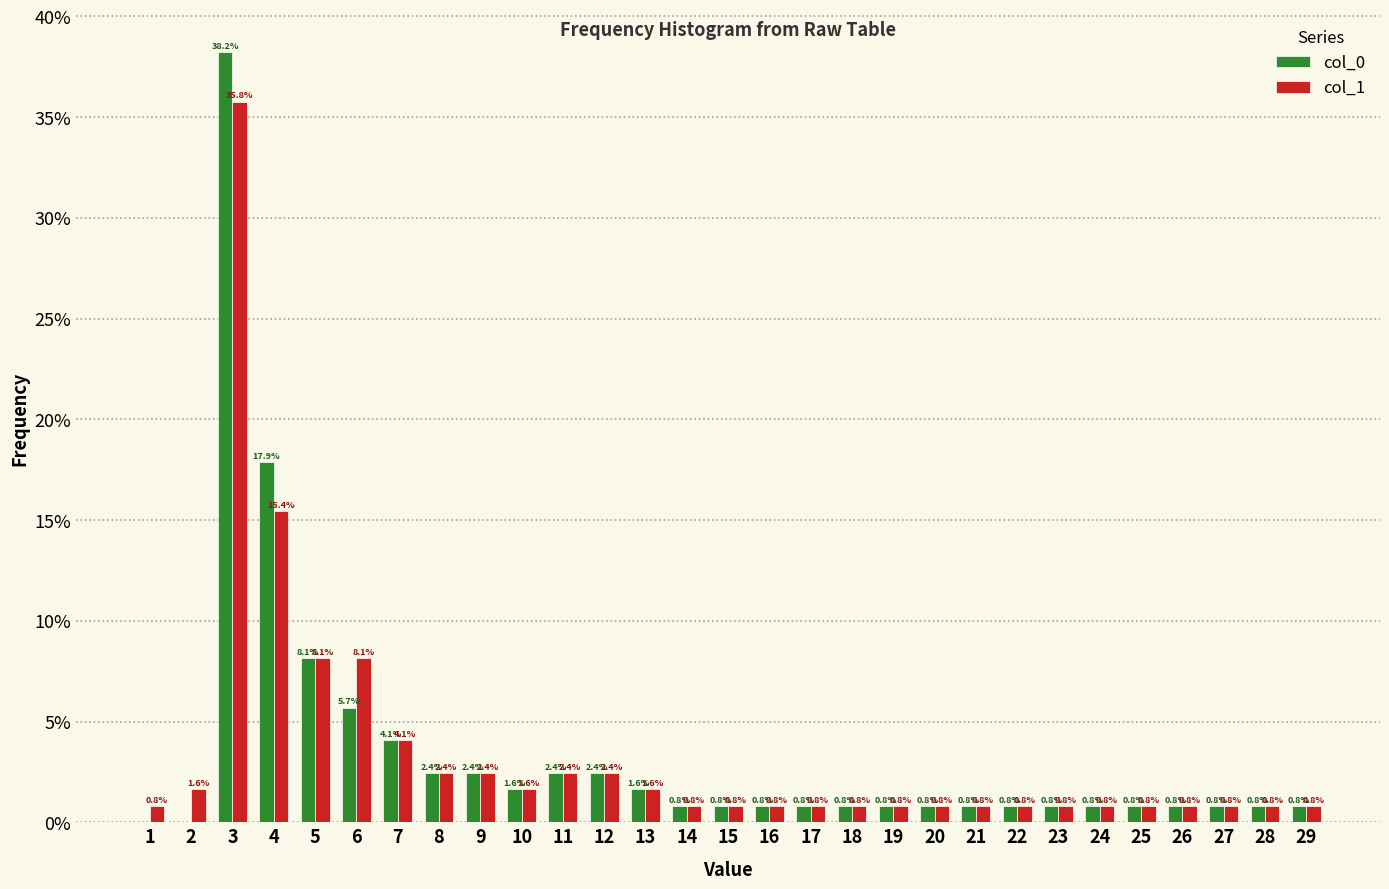

In the col_1 series, which range on the x-axis has the tallest bar?

2.5 to 3.5